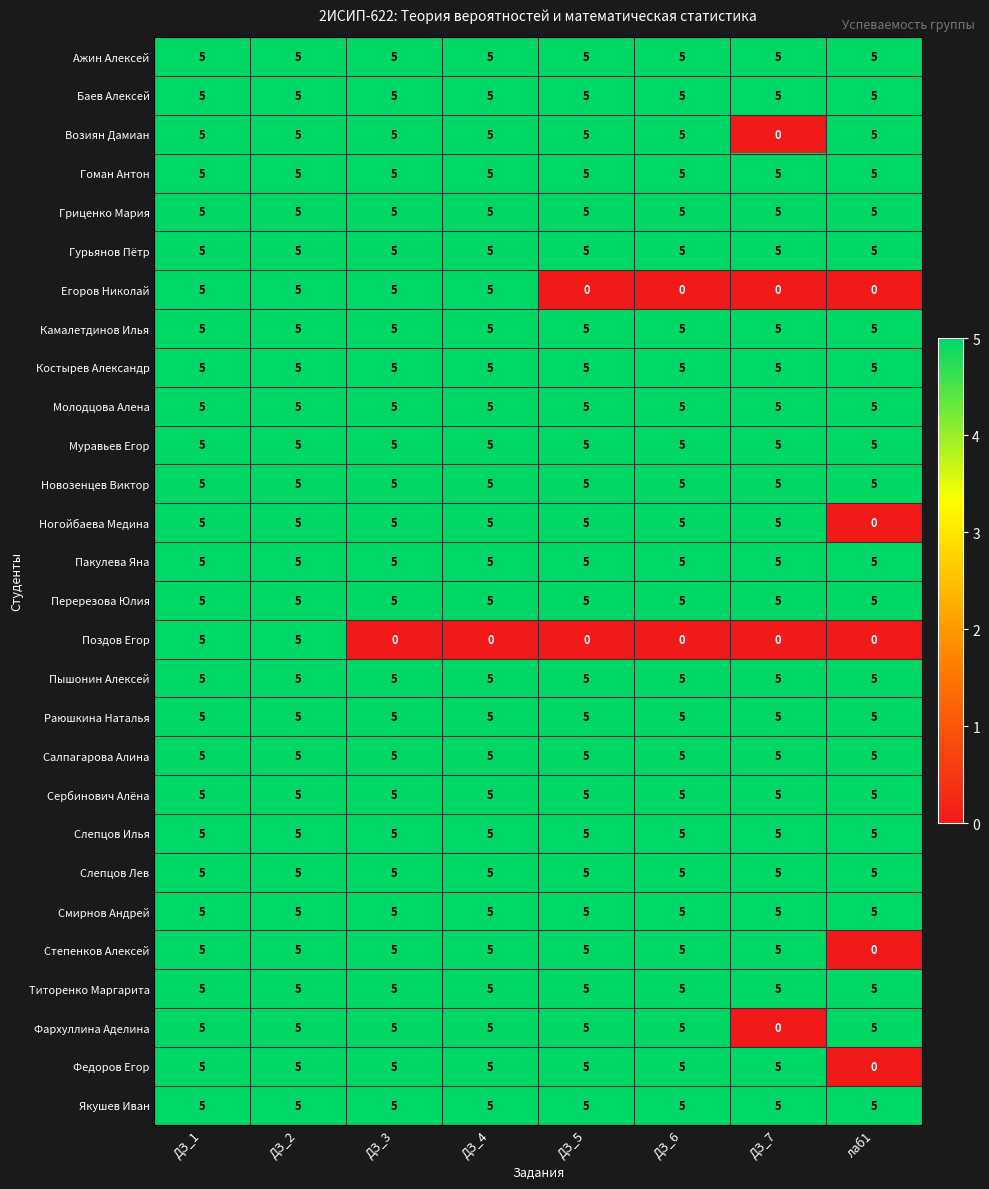

At how many categories does at least one series exceed 2?

8